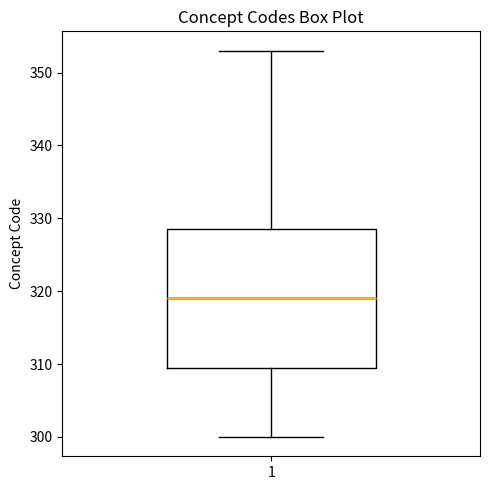

Transcribe this box plot: give where the median line is, the range the box spans, and where the two whiskers end, as read against the y-axis. The values are not printed on the chart, so give them approximately, as read against the axis.

median 319, box 310 to 329, whiskers 300 to 353